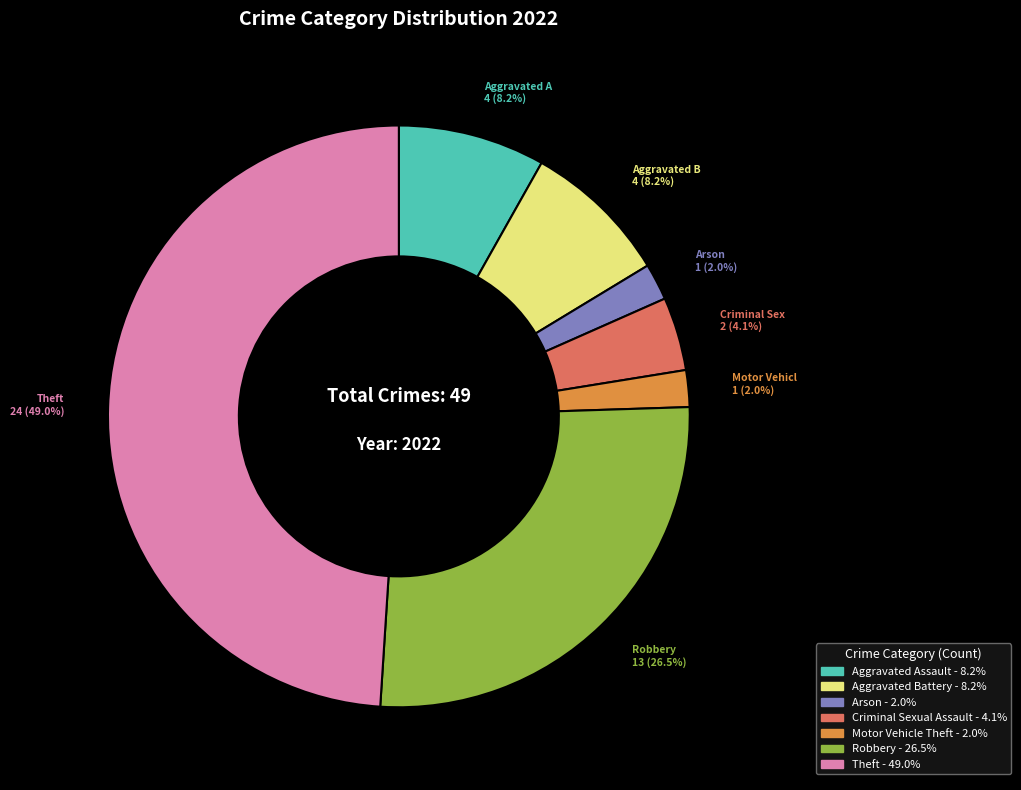

Is there a majority slice in this chart?

No